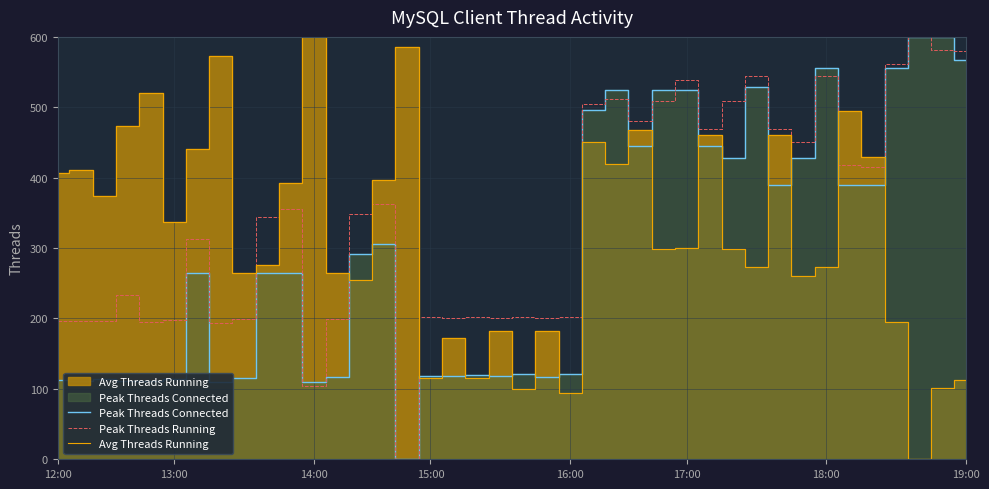

True or false: Peak Threads Connected has a value of 321.9 at 26.

False